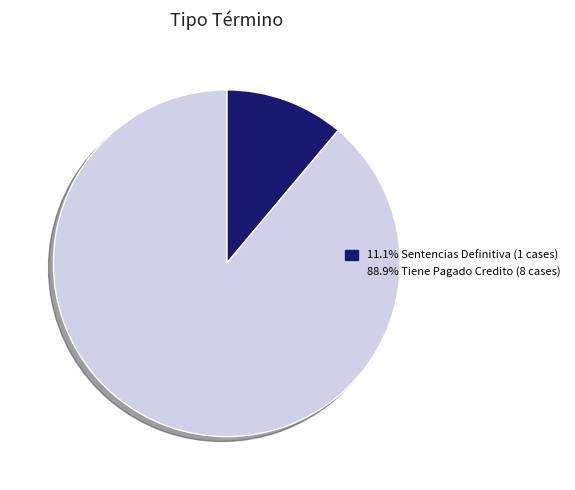

Is there any slice that represents more than half of the pie?

Yes